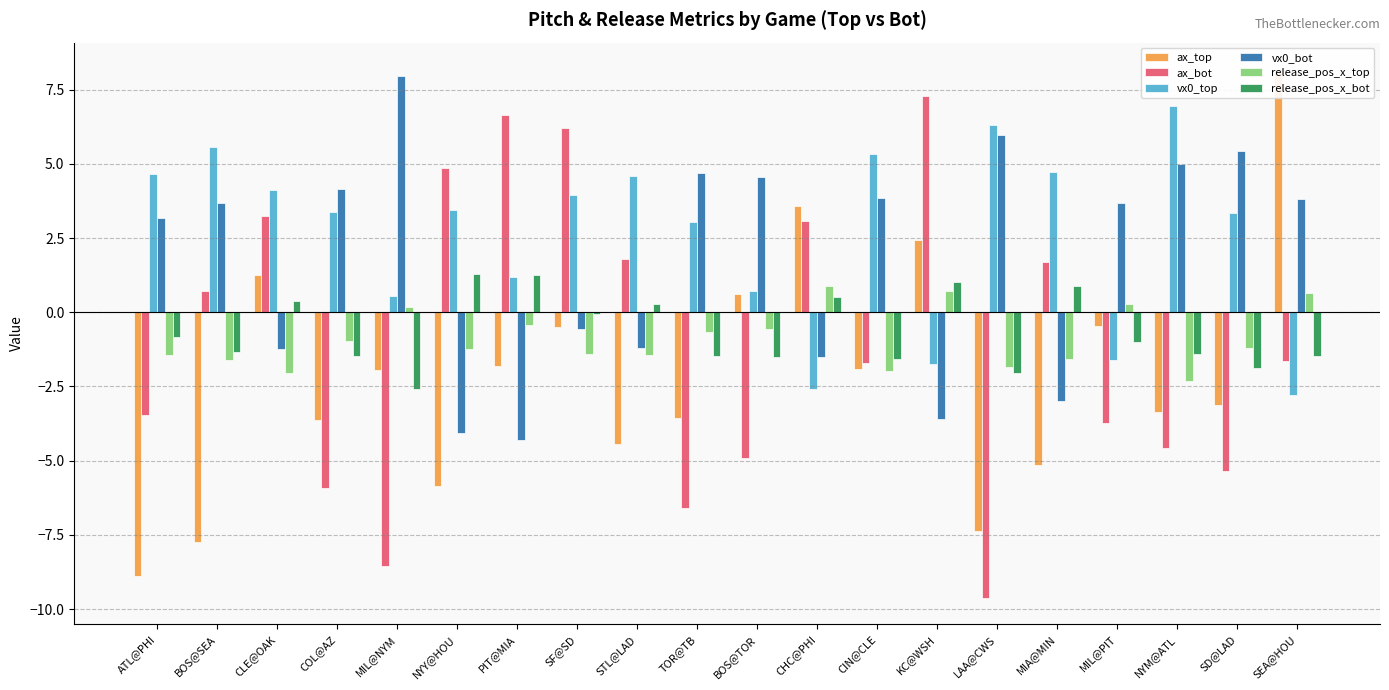

How many values in ax_bot are below zero?

11